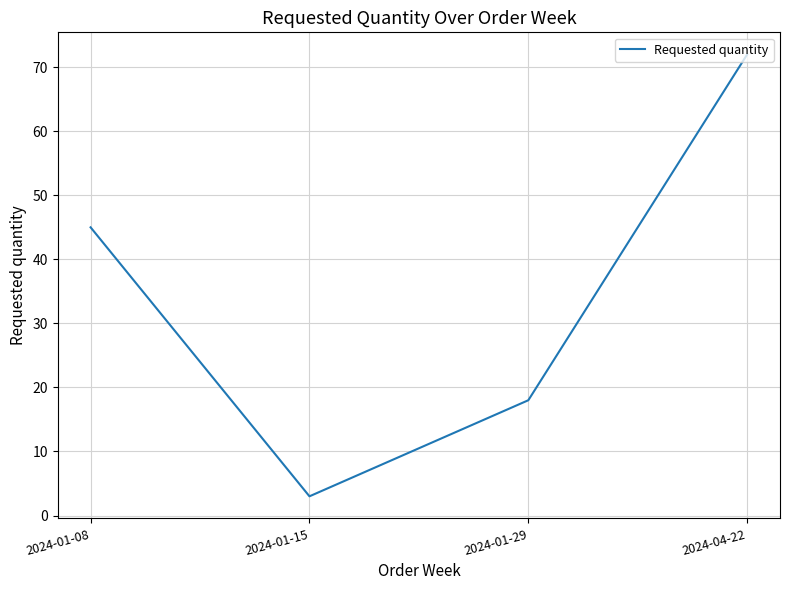

At which label is the value closest to 37?

2024-01-08